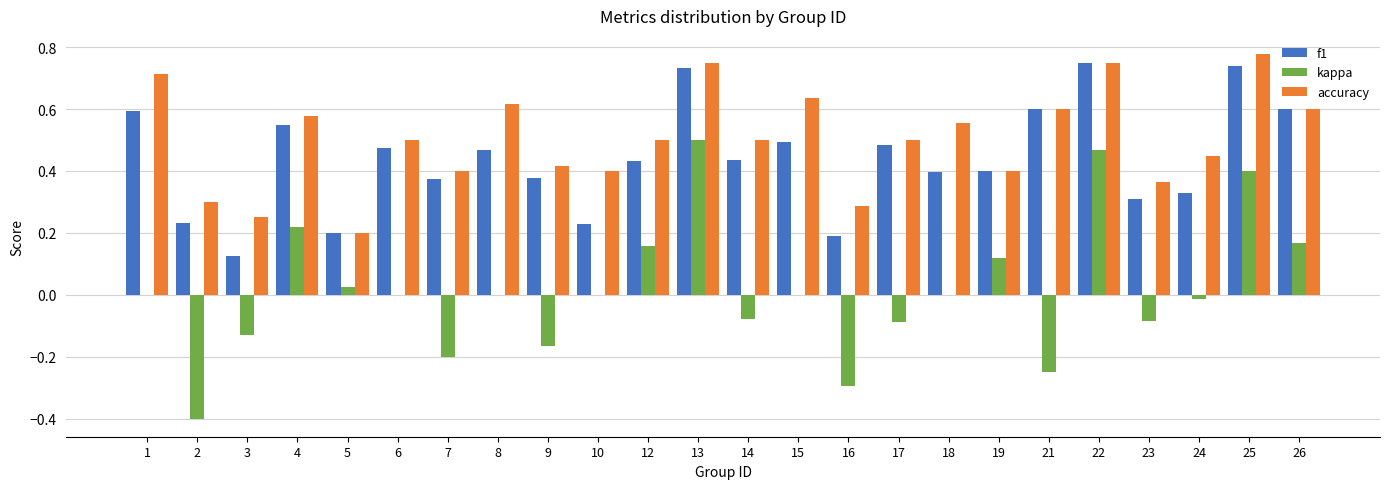

Is it true that kappa equals -0.3 at 16?

True